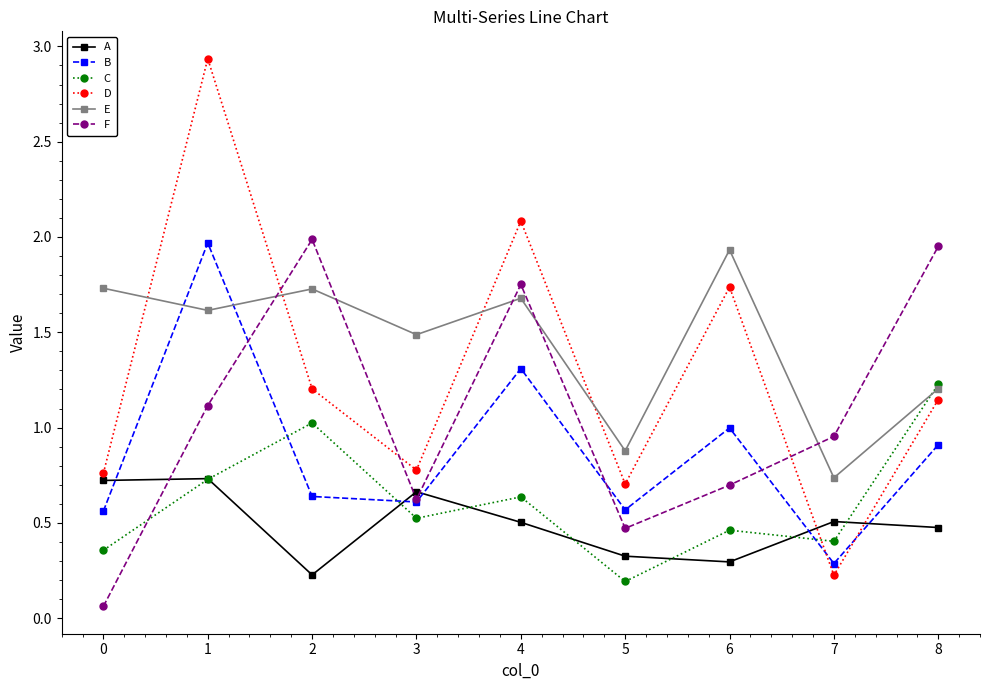

What is the average value of the D series?

1.3